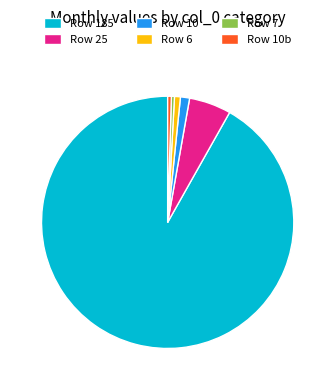

What is the largest slice in the pie chart?

Row 185